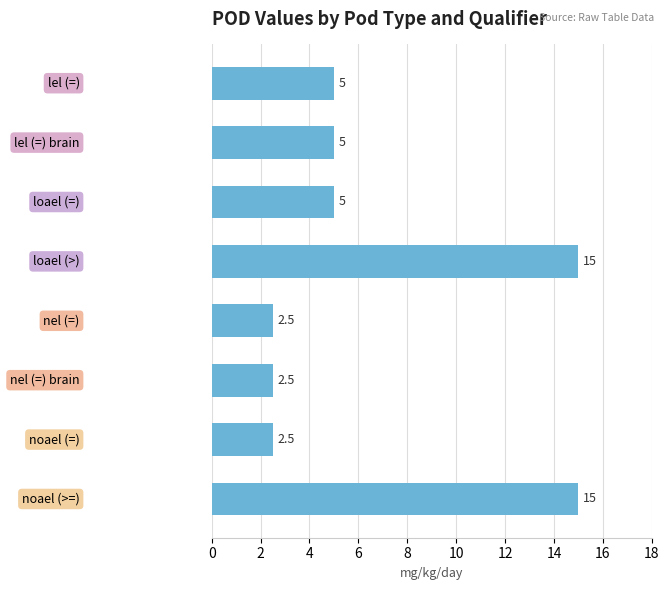

What is the maximum value shown in the chart?

15.0